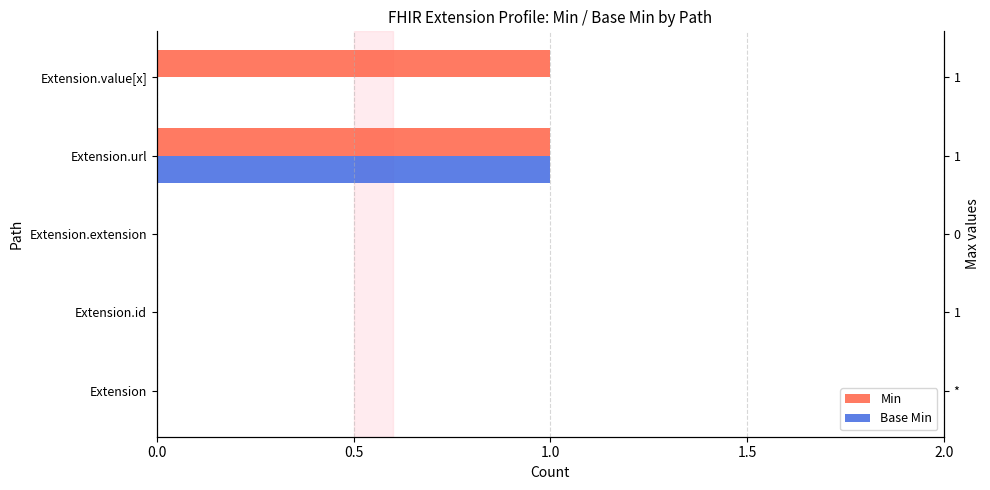

Reading left to right, what are all the values shown in this chart?

Min: 0	0	0	1	1
Base Min: 0	0	0	1	0